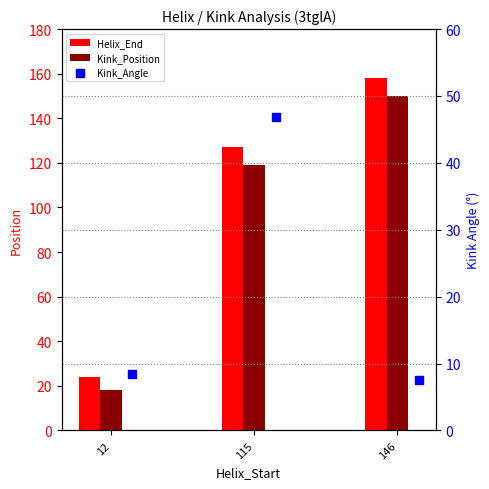

Which series has the widest spread of Y values?

Helix_End